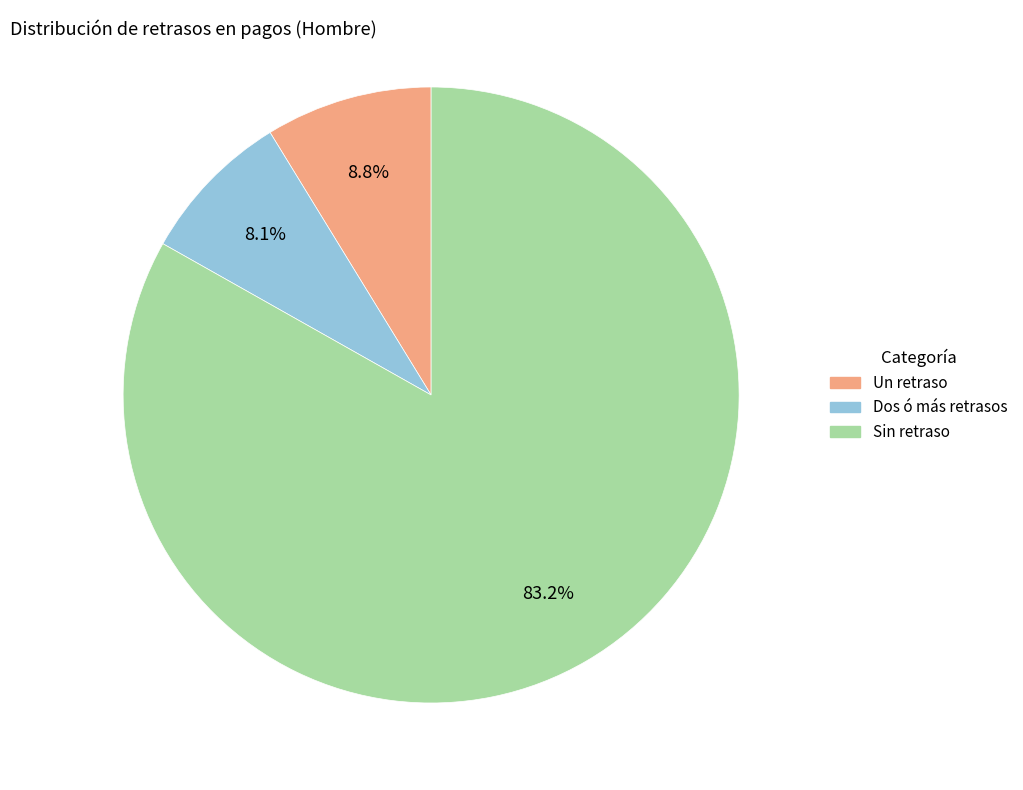

Count the number of slices in the pie.

3